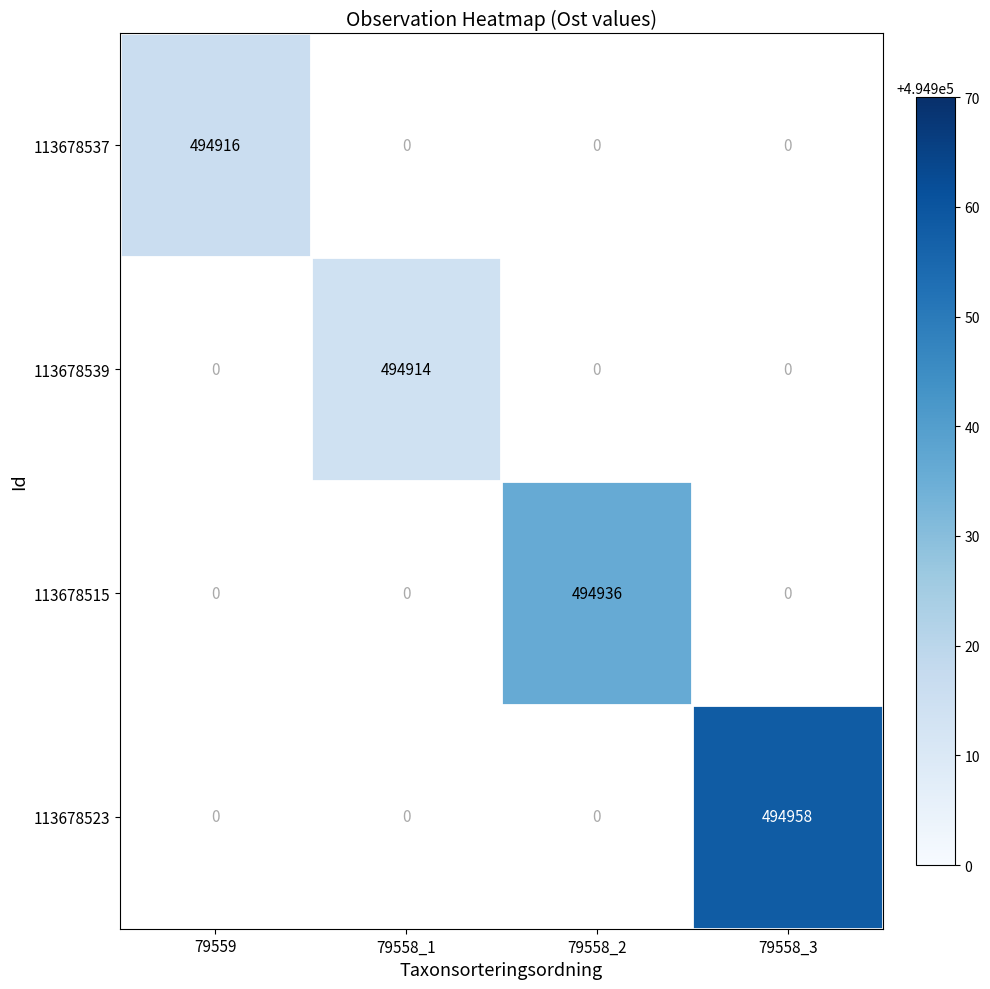

True or false: 113678539 has a value of 731802 at 79558_1.

False